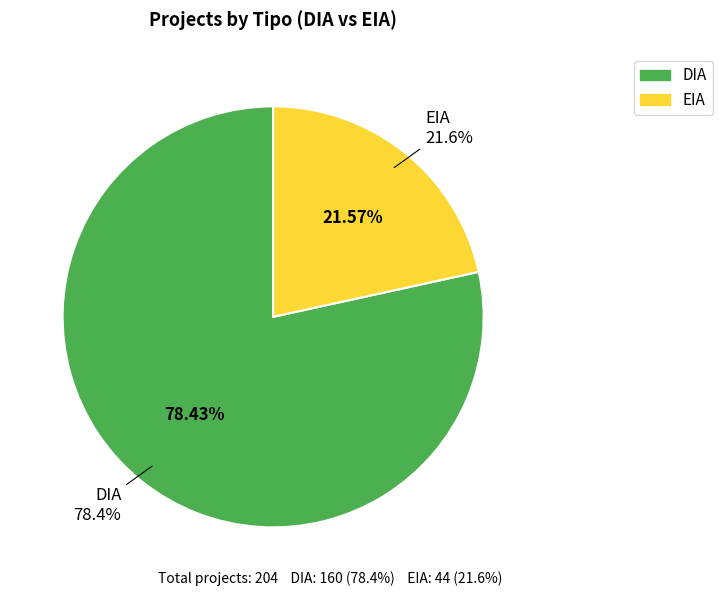

To the nearest percent, what portion does EIA represent?

22%